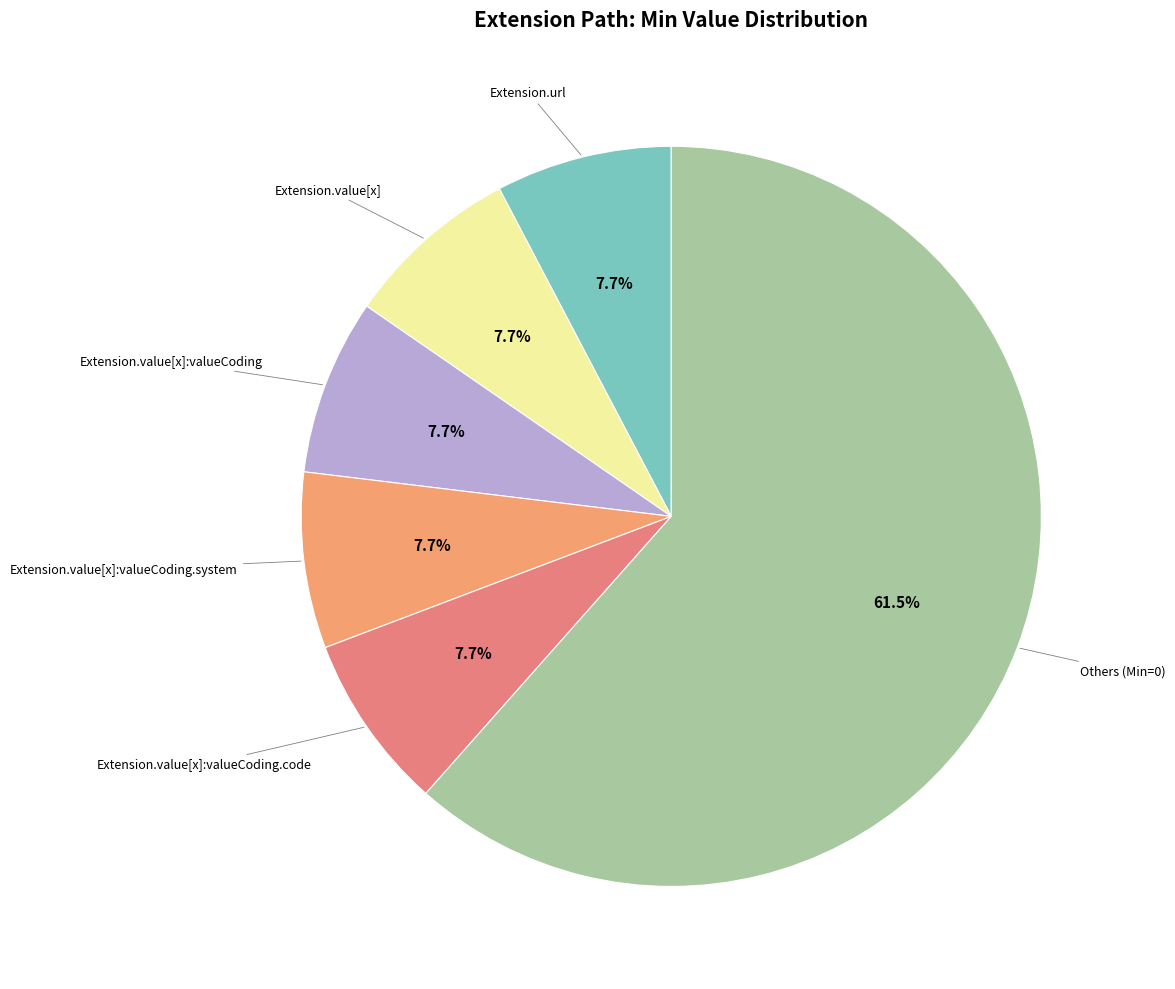

Count the number of slices in the pie.

6